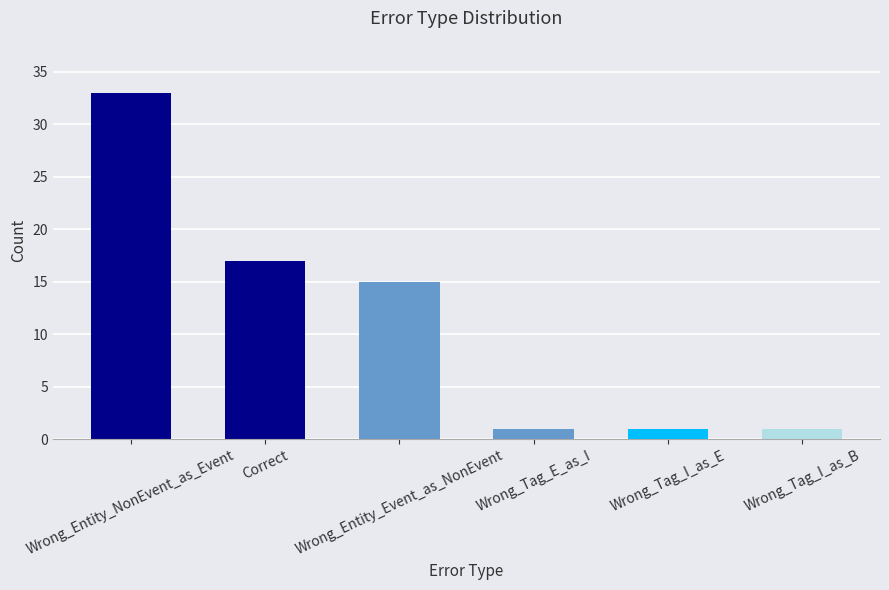

Read the value at Correct.

17